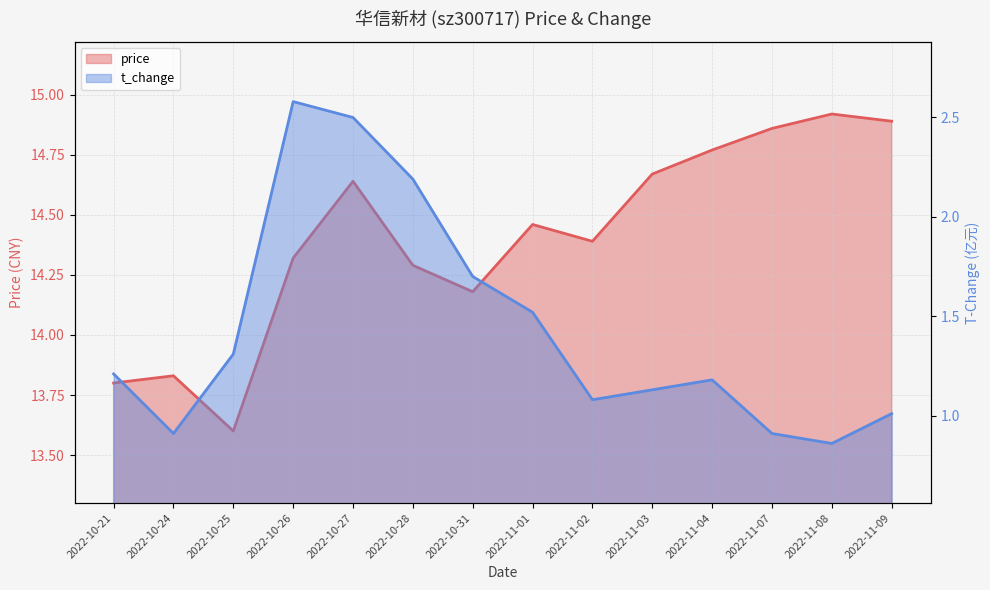

What is the average value of the price series?

14.4